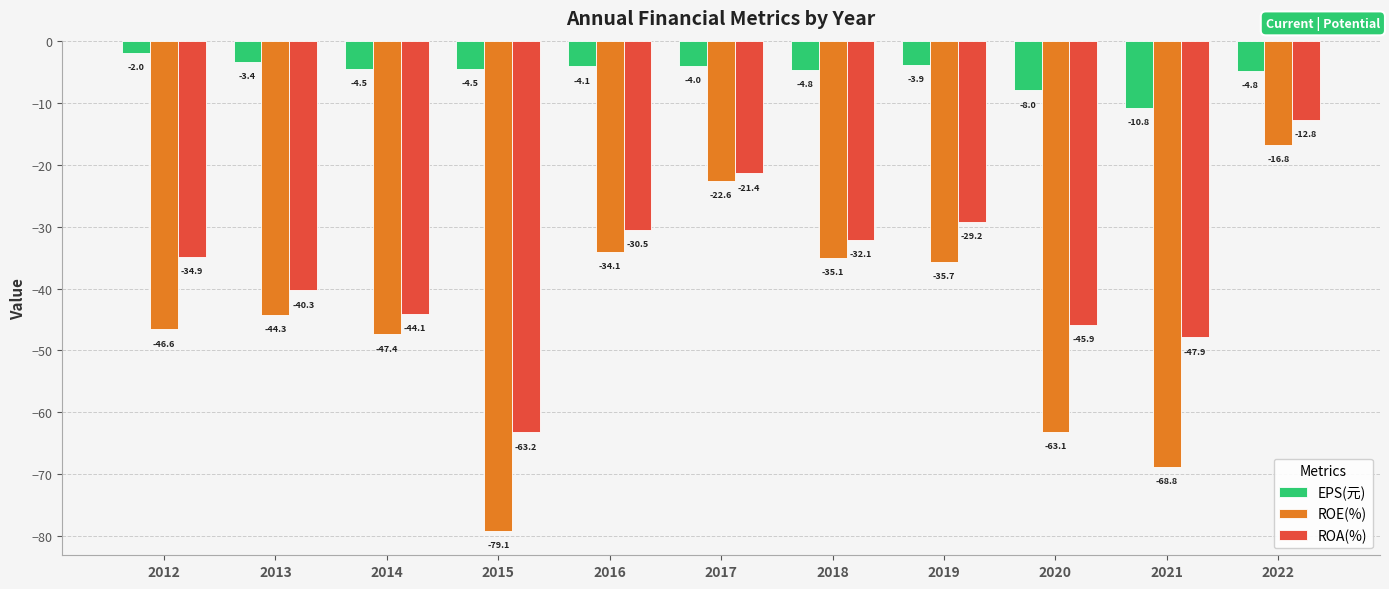

What is the value of the ROE(%) bar at the 9th from the left?

-63.1